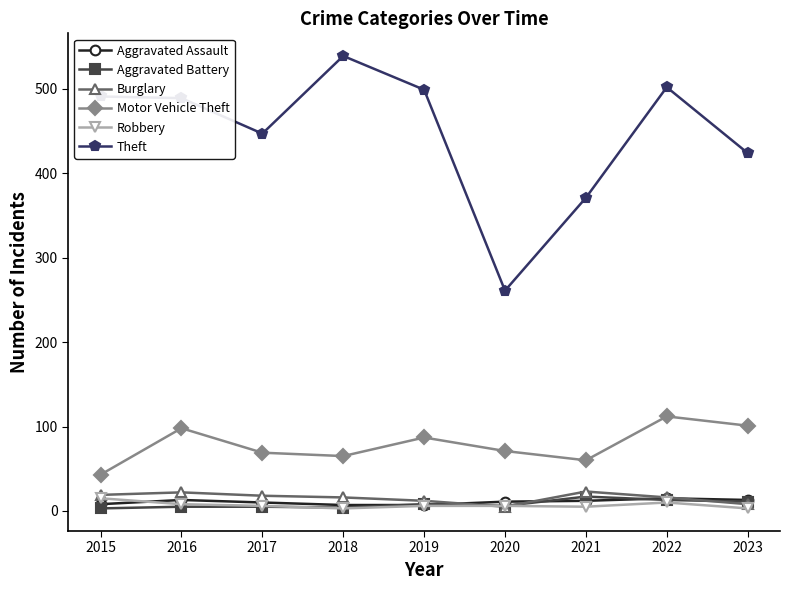

Read the Burglary value at 2021.

23